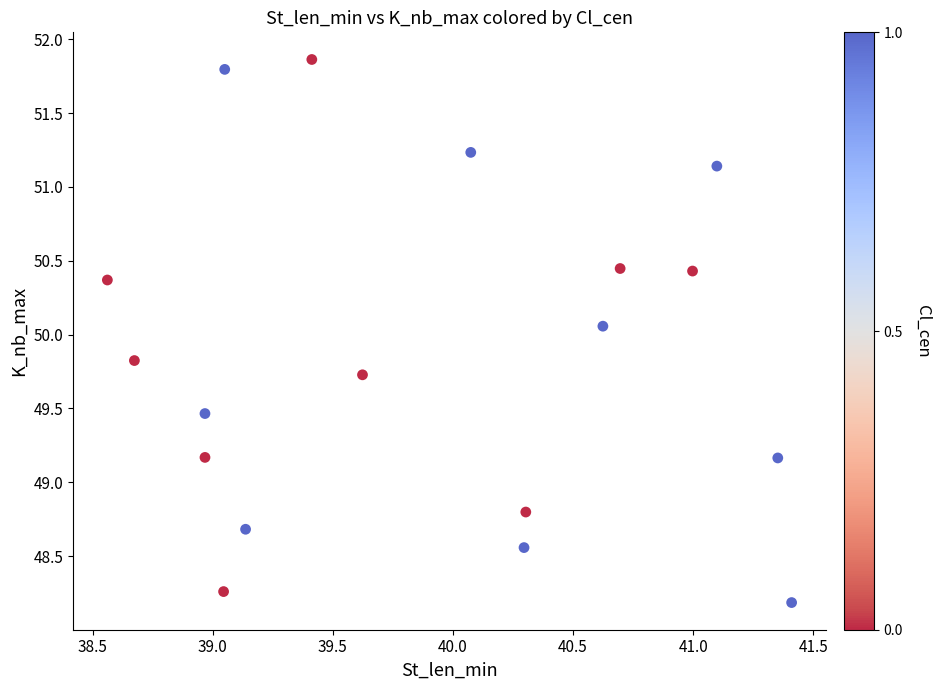

What is the range of Y values (max minus min)?

3.7